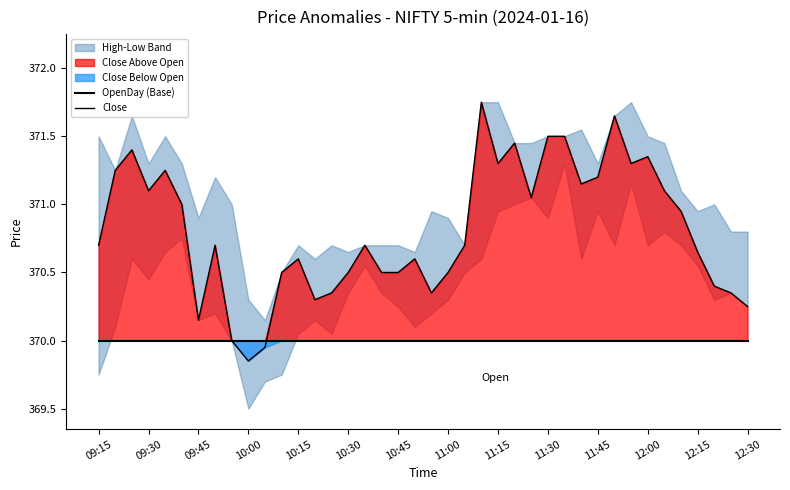

How many data points does each series have?

40